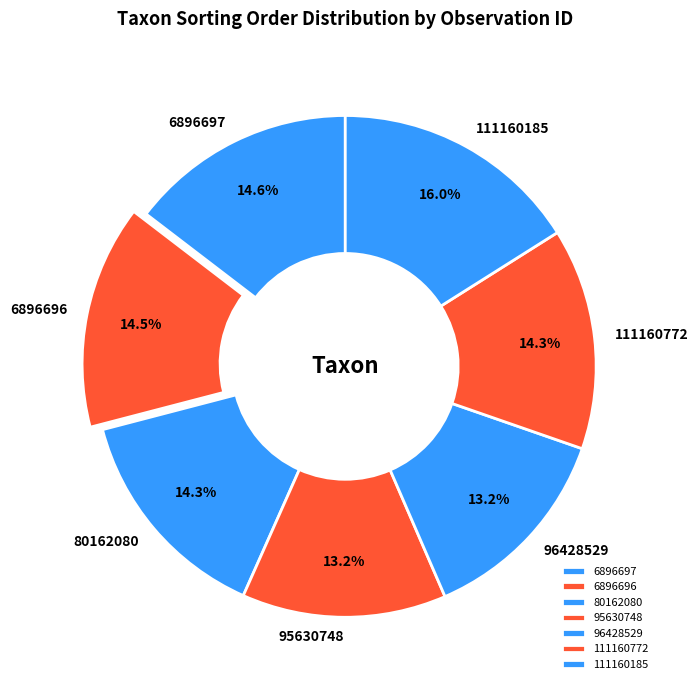

Between 6896696 and 111160185, which is larger?

111160185